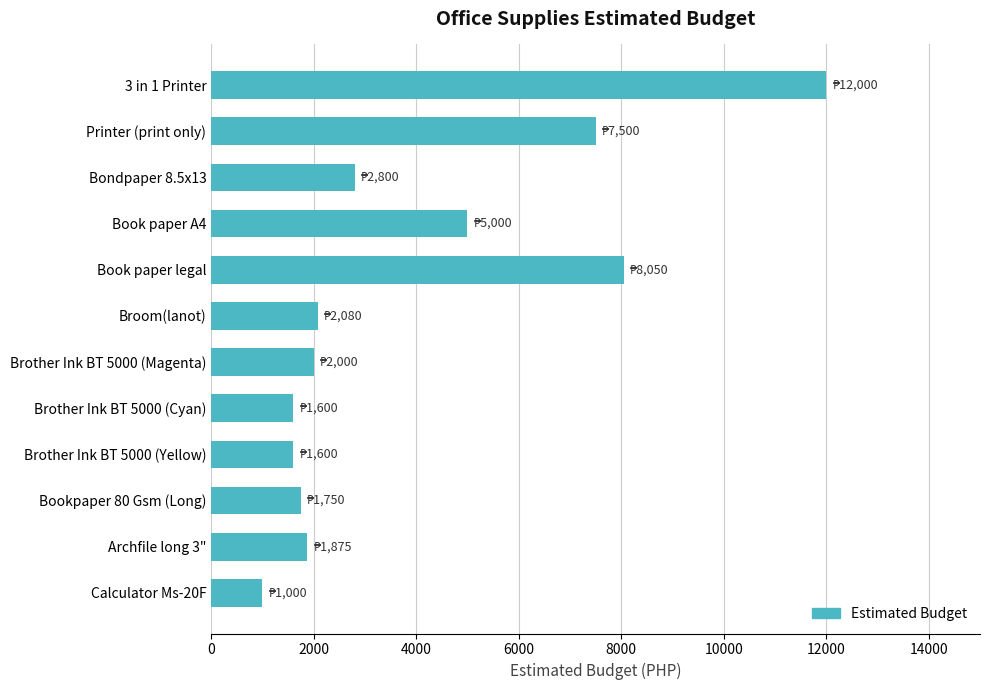

At which label is the value closest to 6500?

Printer (print only)